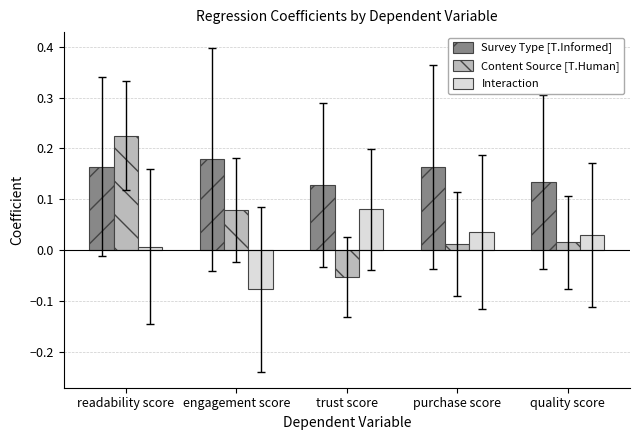

Which series has the largest range (max minus min)?

Content Source [T.Human]